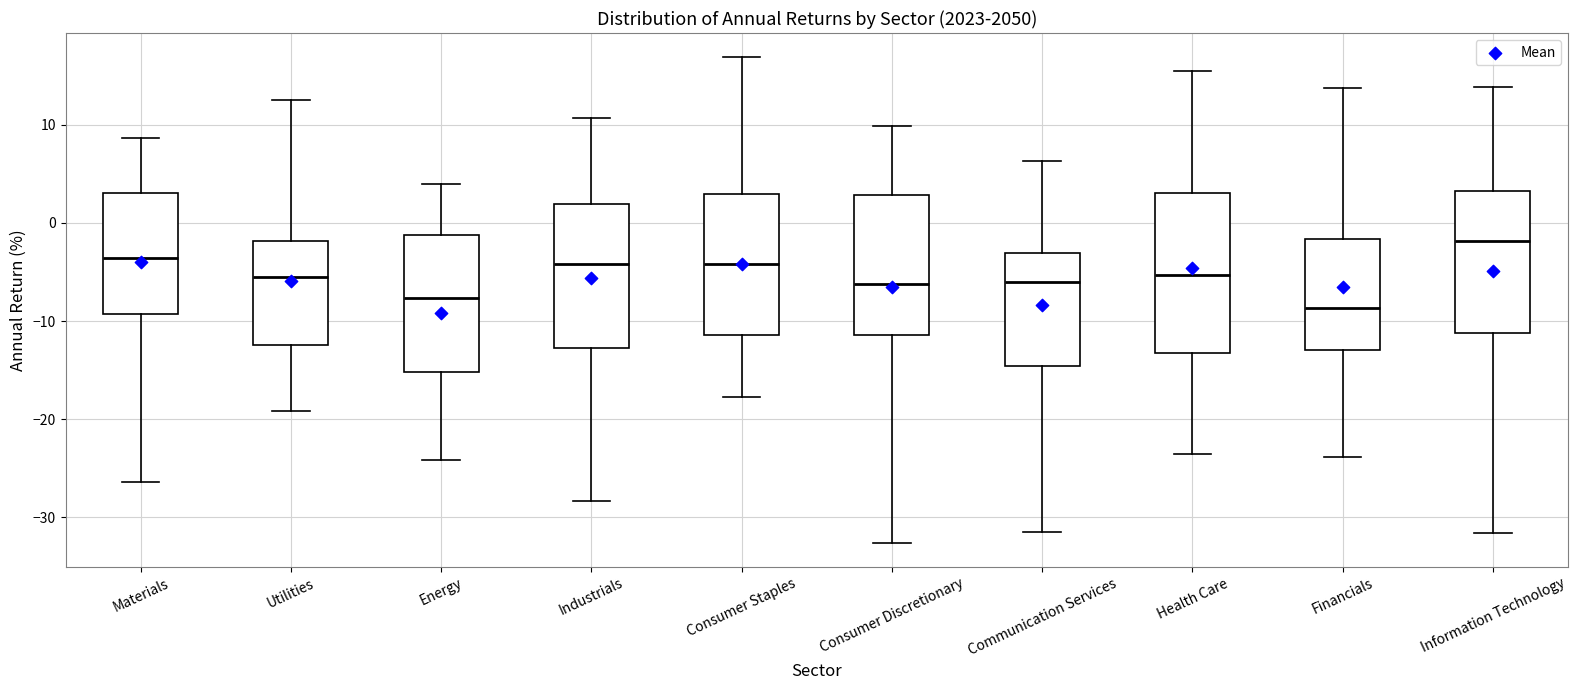

Which box's median line is the highest?

Information Technology